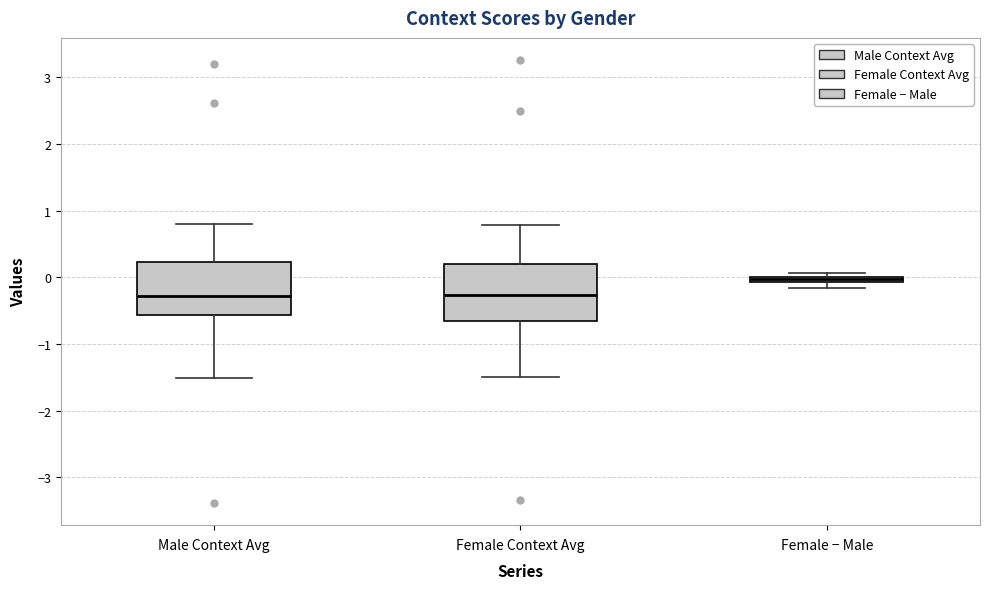

Where does the lower whisker of the box for Male Context Avg end on the y-axis? The values are not printed on the chart, so give them approximately, as read against the axis.

-1.5